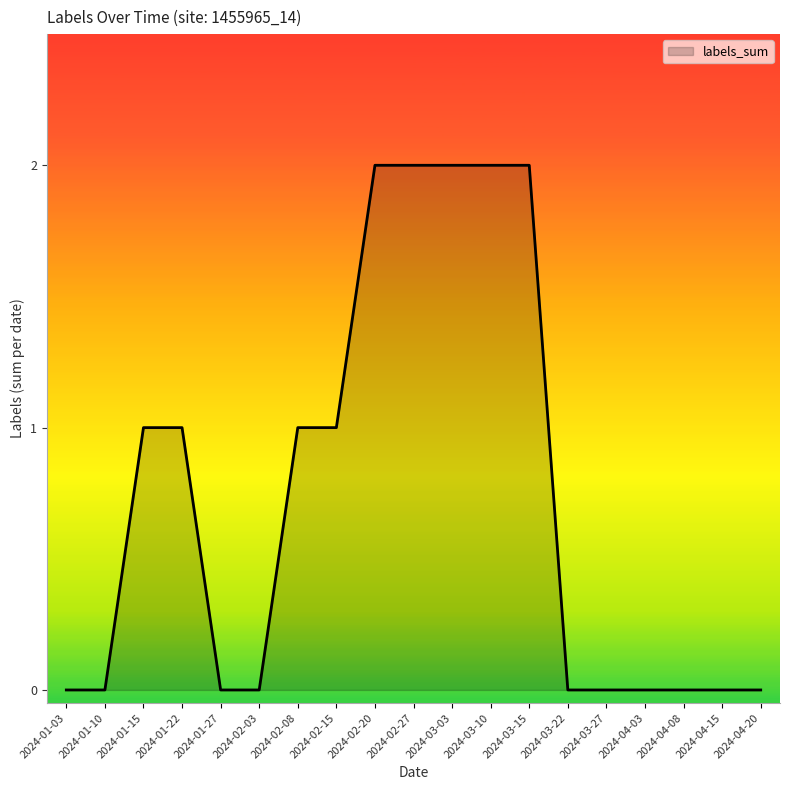

Count the number of data series in this chart.

1